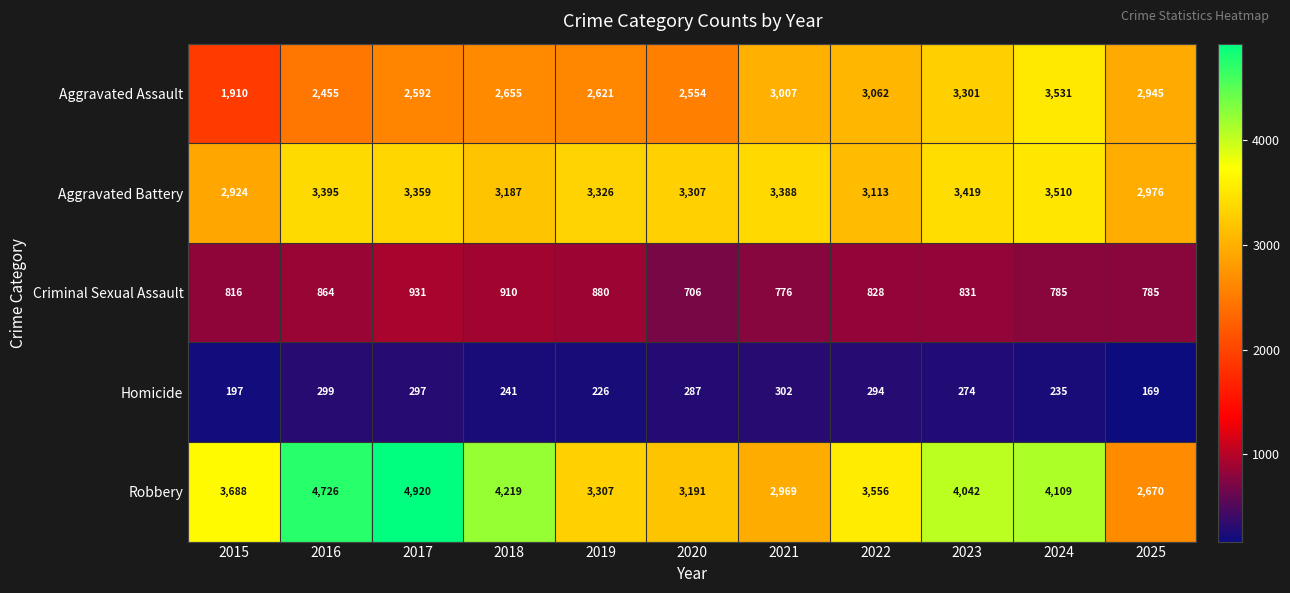

Count the number of categories in the chart.

11